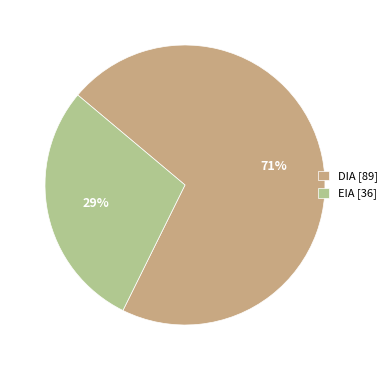

To the nearest percent, what is the average slice percentage?

50%